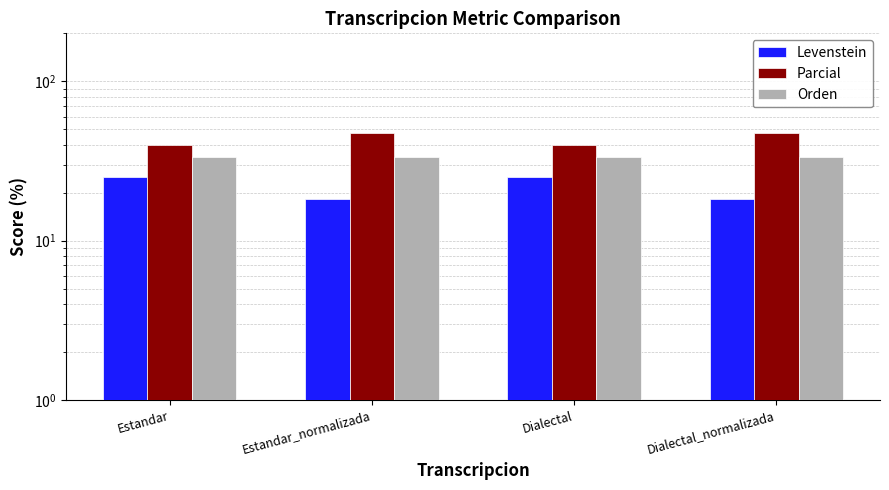

At how many categories does at least one series exceed 20?

4